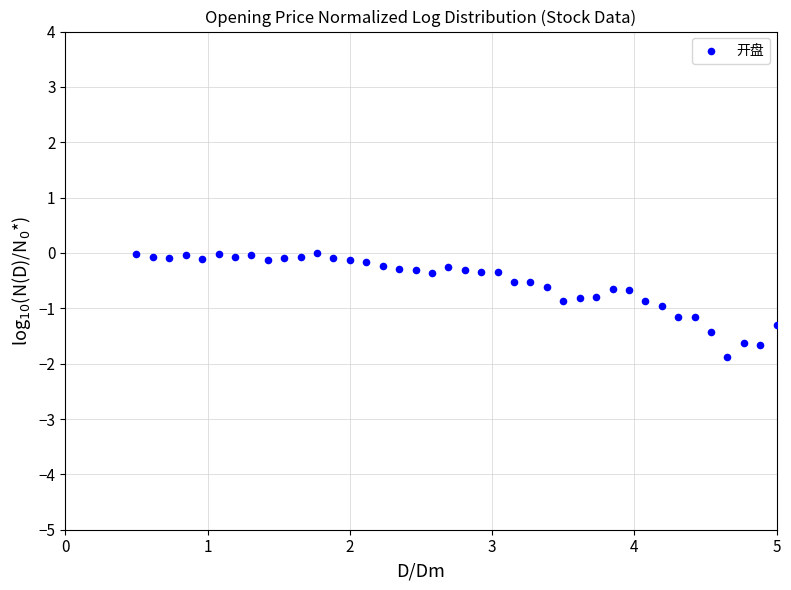

What is the range of X values (max minus min)?

4.5